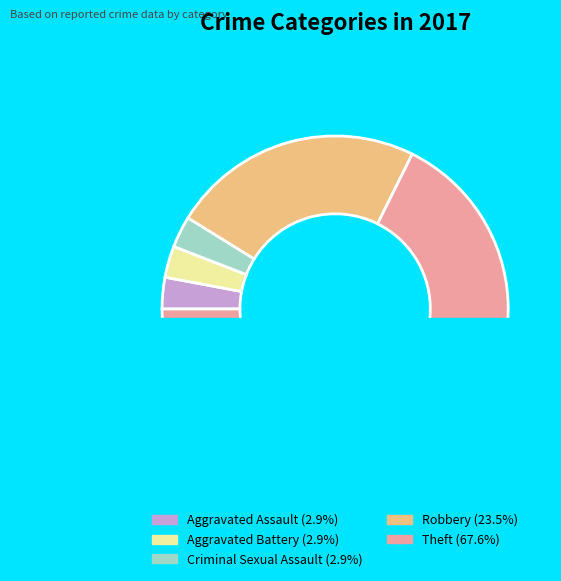

Which category has the biggest portion of the pie?

Theft